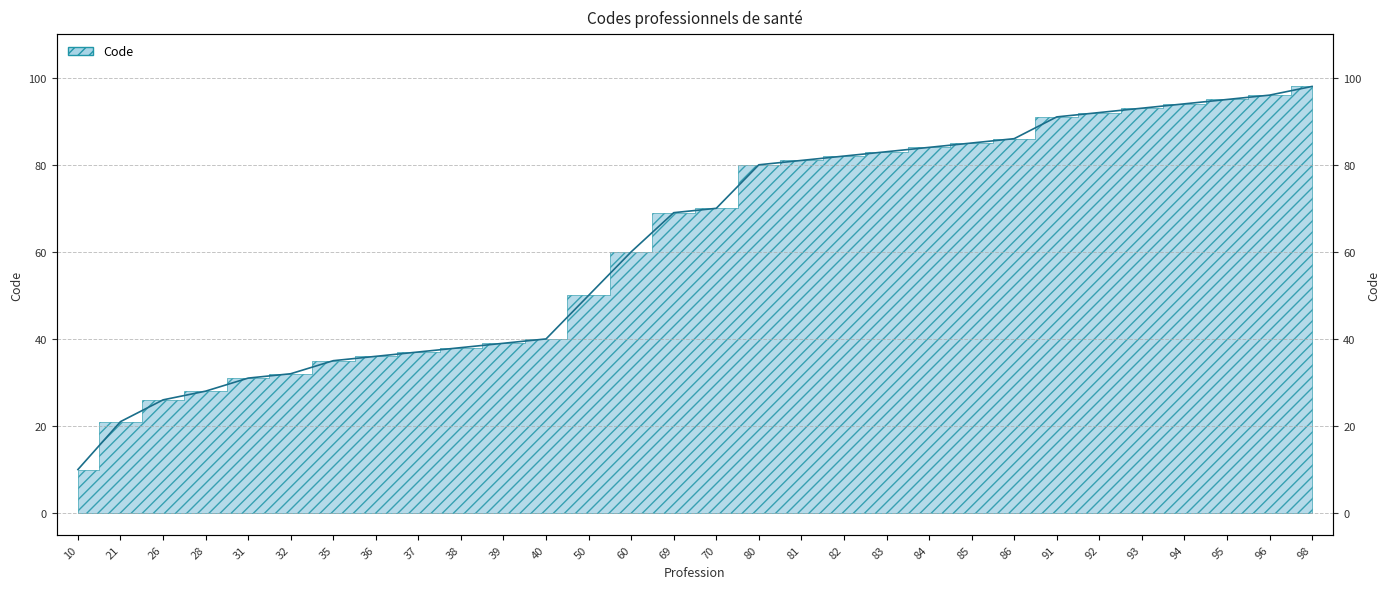

The value at 86 is 86. True or false?

True